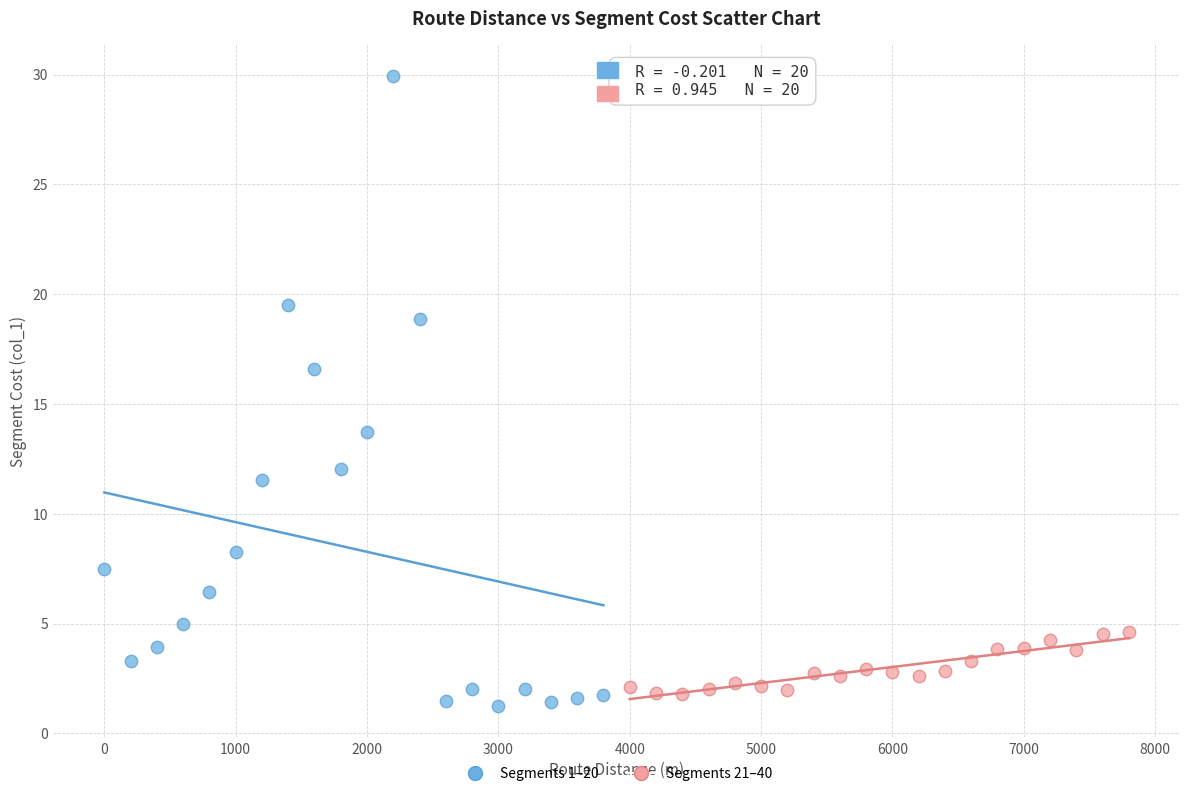

Which series has the widest spread of Y values?

Segments 1–20